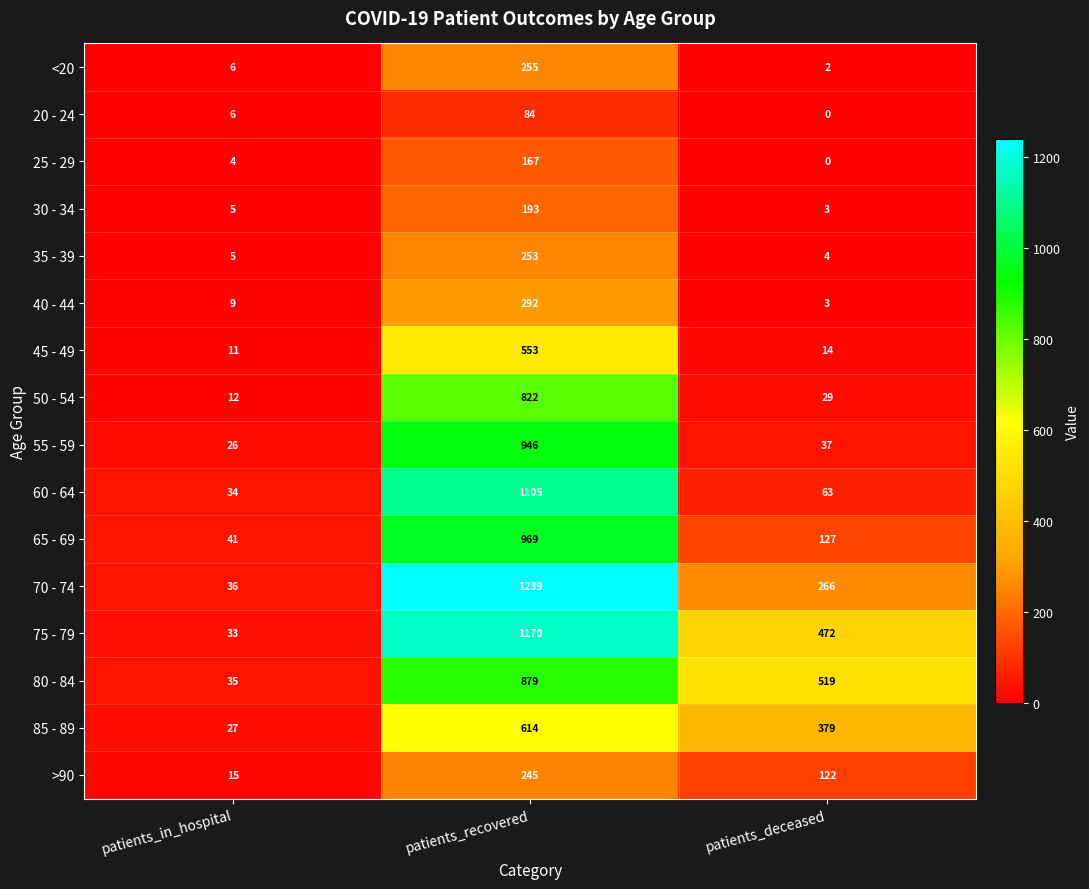

Which series has the largest total across all categories?

75 - 79